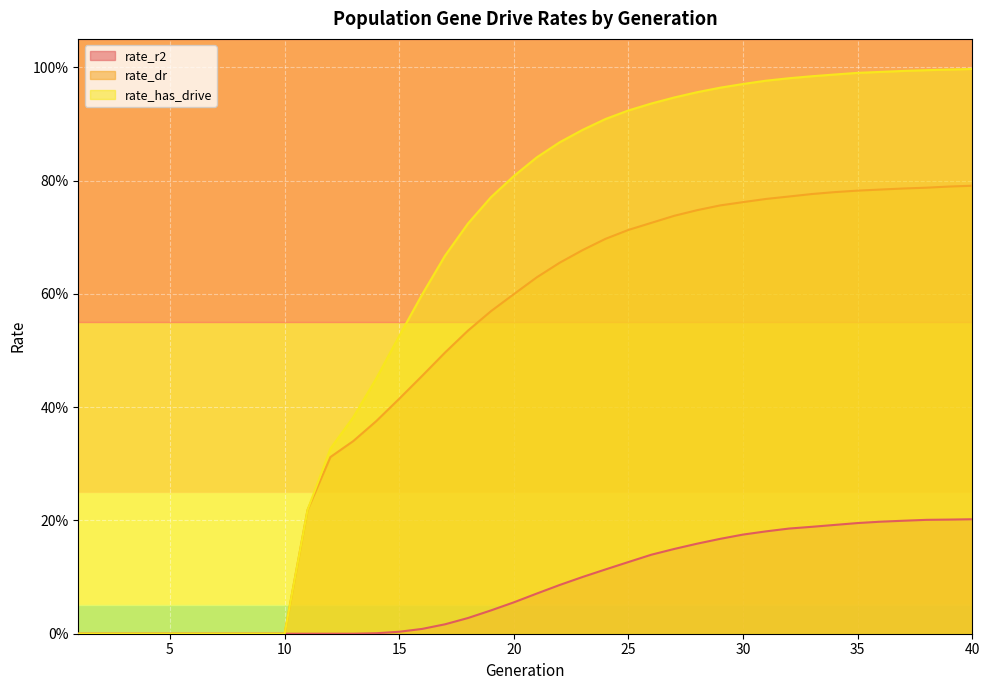

What is the sum of all rate_r2 values?

3.4